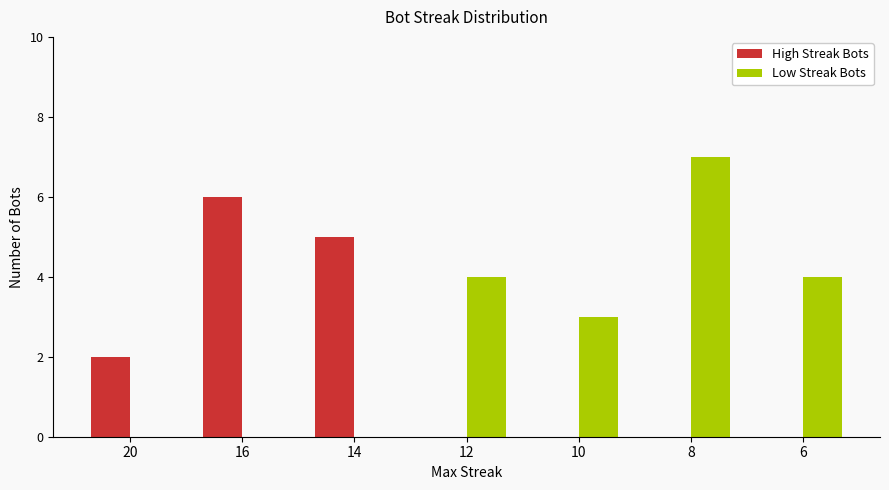

What is the maximum value shown in the chart?

7